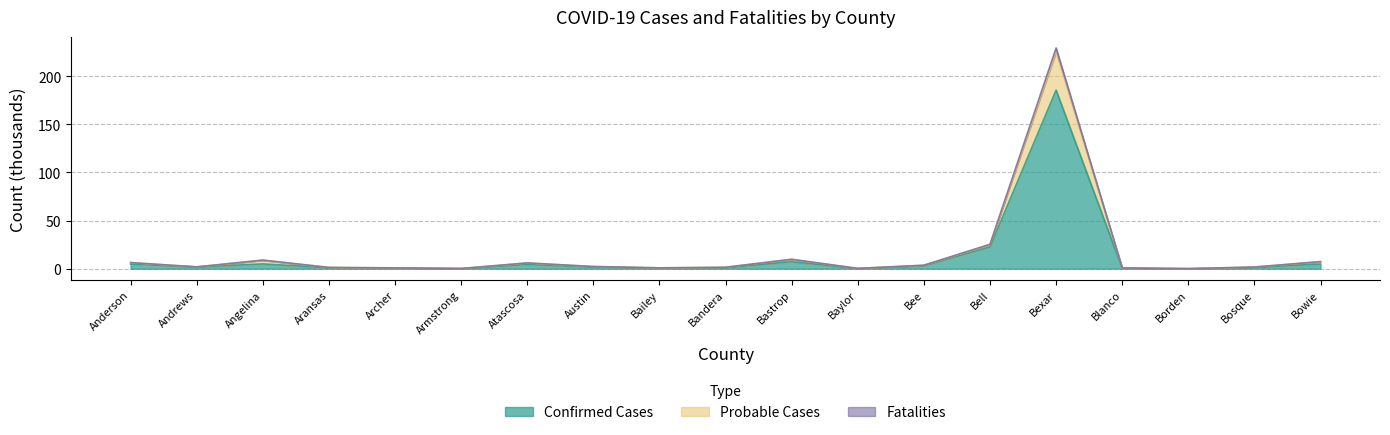

Rank the categories by Probable Cases value from lowest to highest.

Borden, Armstrong, Baylor, Blanco, Archer, Bailey, Aransas, Bandera, Bosque, Andrews, Austin, Bee, Atascosa, Anderson, Bowie, Angelina, Bastrop, Bell, Bexar